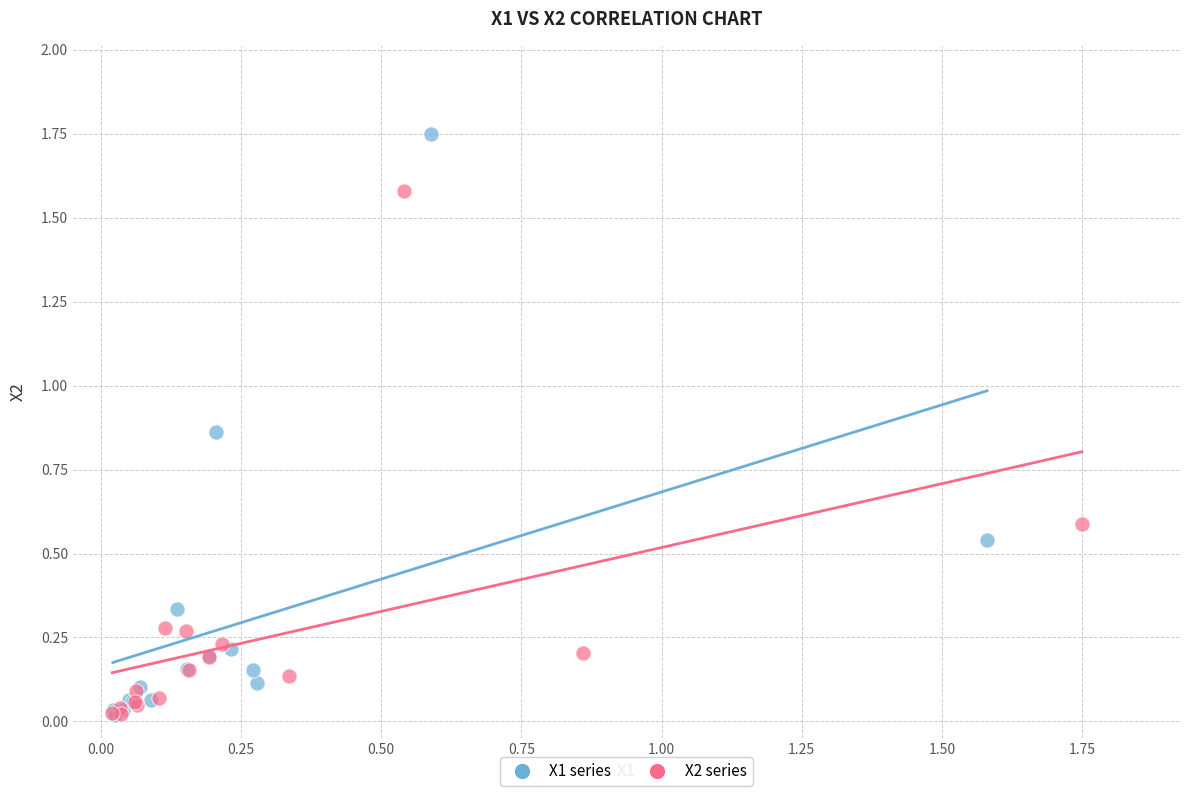

Which series has the largest Y range (max minus min)?

X1 series